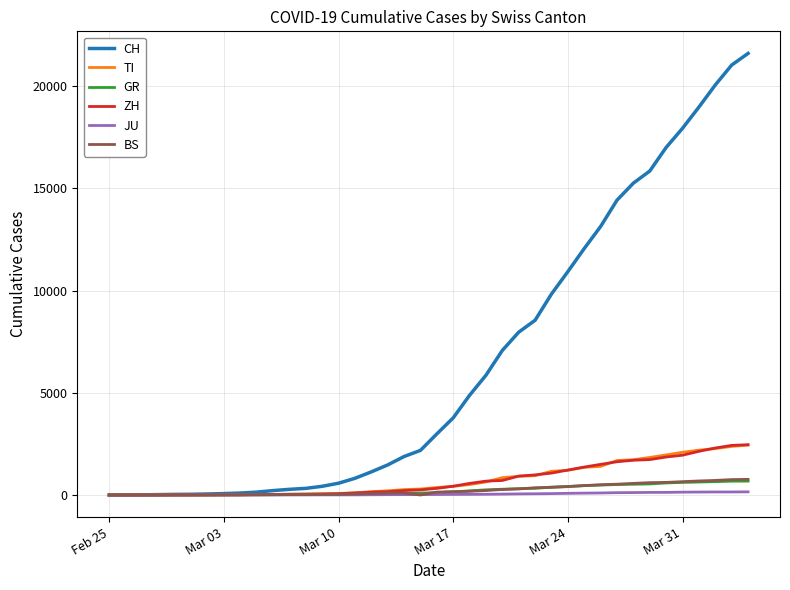

Which series has the widest spread of values?

CH